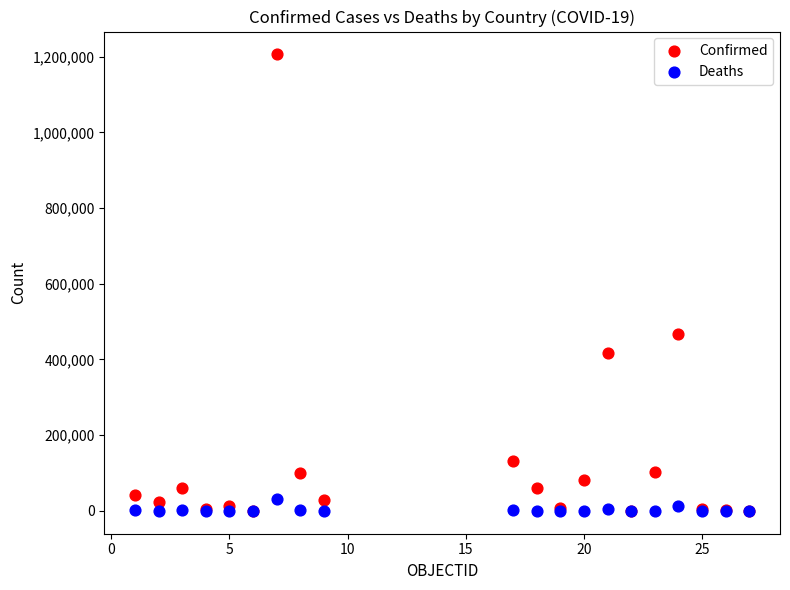

Which series has the largest Y range (max minus min)?

Confirmed